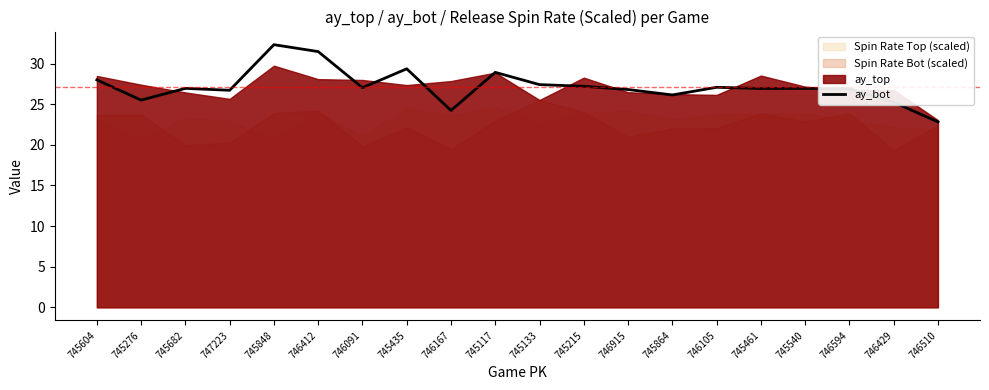

The ay_bot series shows 25.5 at 745276. True or false?

True